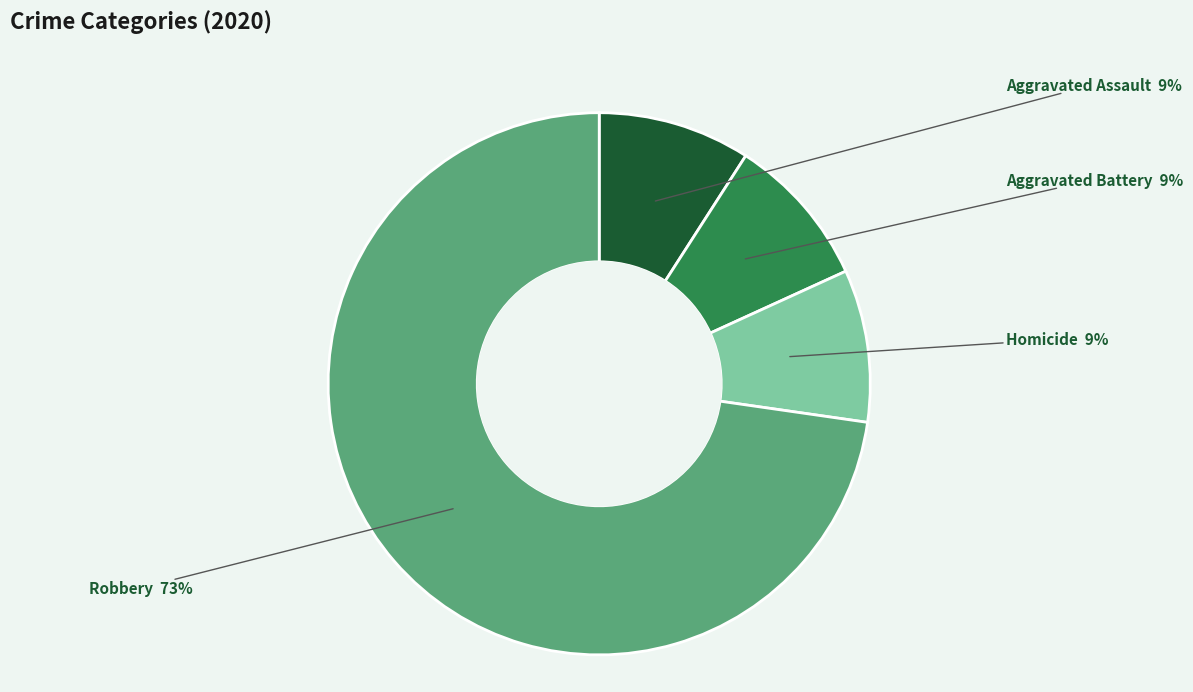

Do Robbery and Aggravated Assault together represent more than half of the pie?

Yes